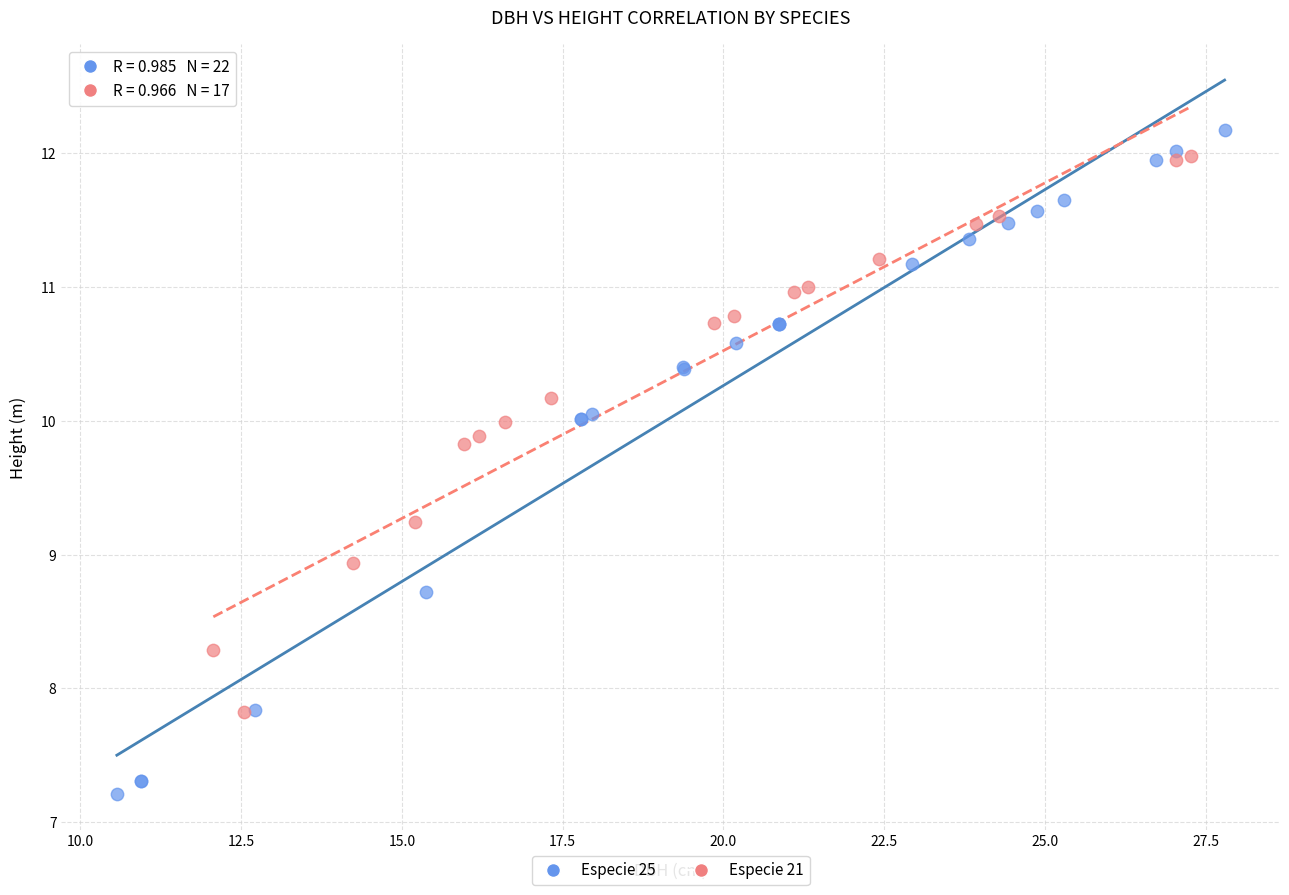

Which series contains the lowest Y value?

Especie 25